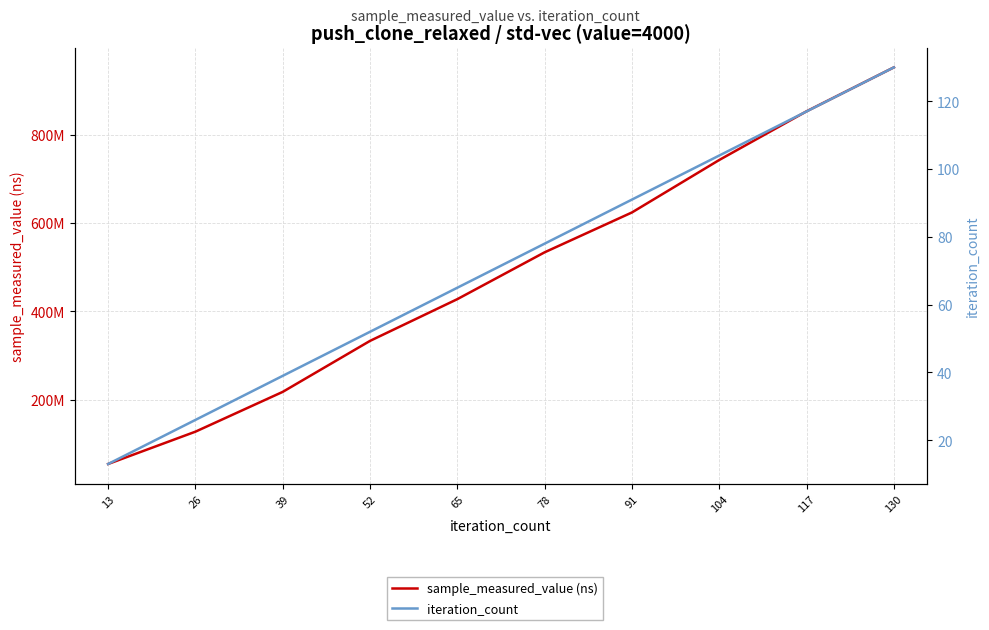

Is the value of iteration_count at 91 greater than the value of sample_measured_value (ns) at 104?

No